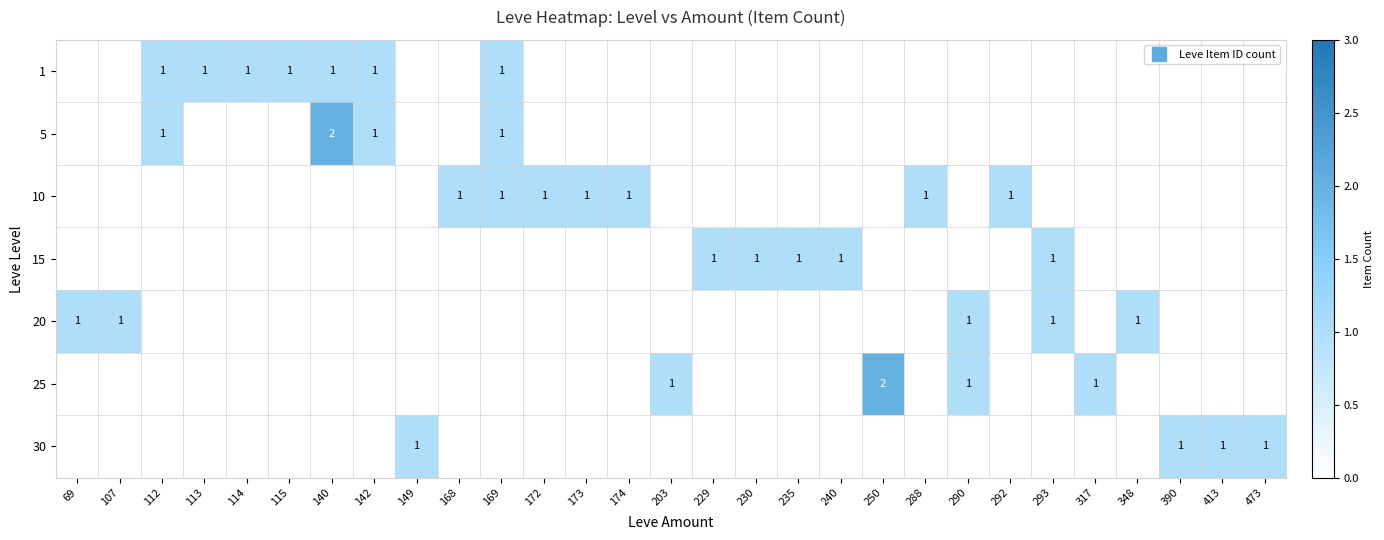

How many data points does each series have?

29